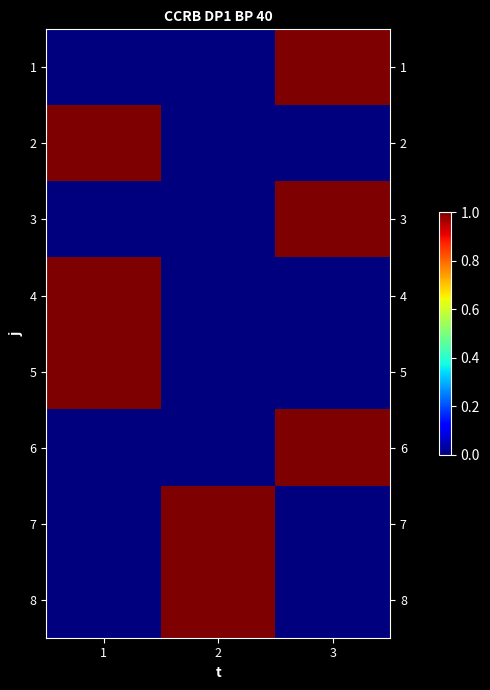

What is the maximum value shown in the chart?

1